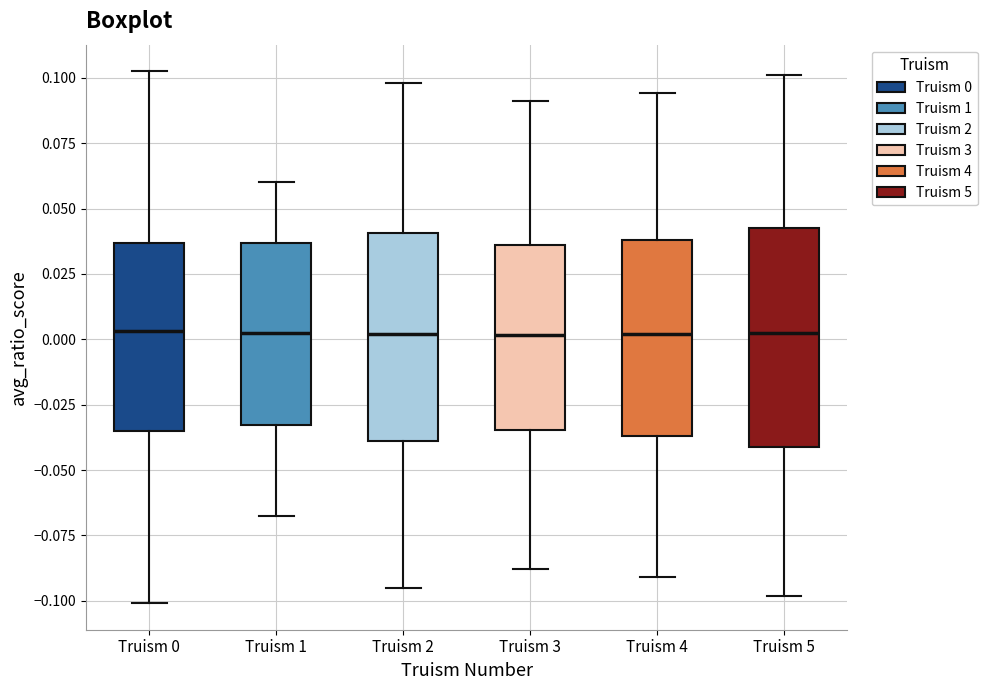

Where does the median line of the box for Truism 2 sit on the y-axis? The values are not printed on the chart, so give them approximately, as read against the axis.

0.000